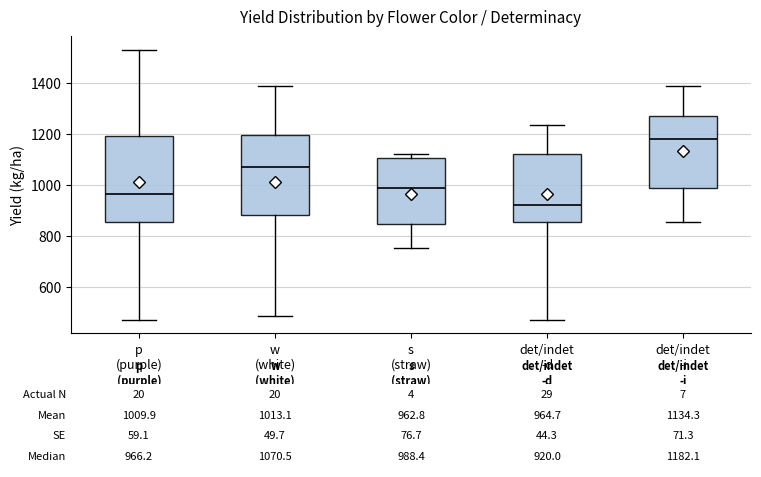

Comparing the boxes themselves (not the whiskers), which one is the tallest?

p (purple)